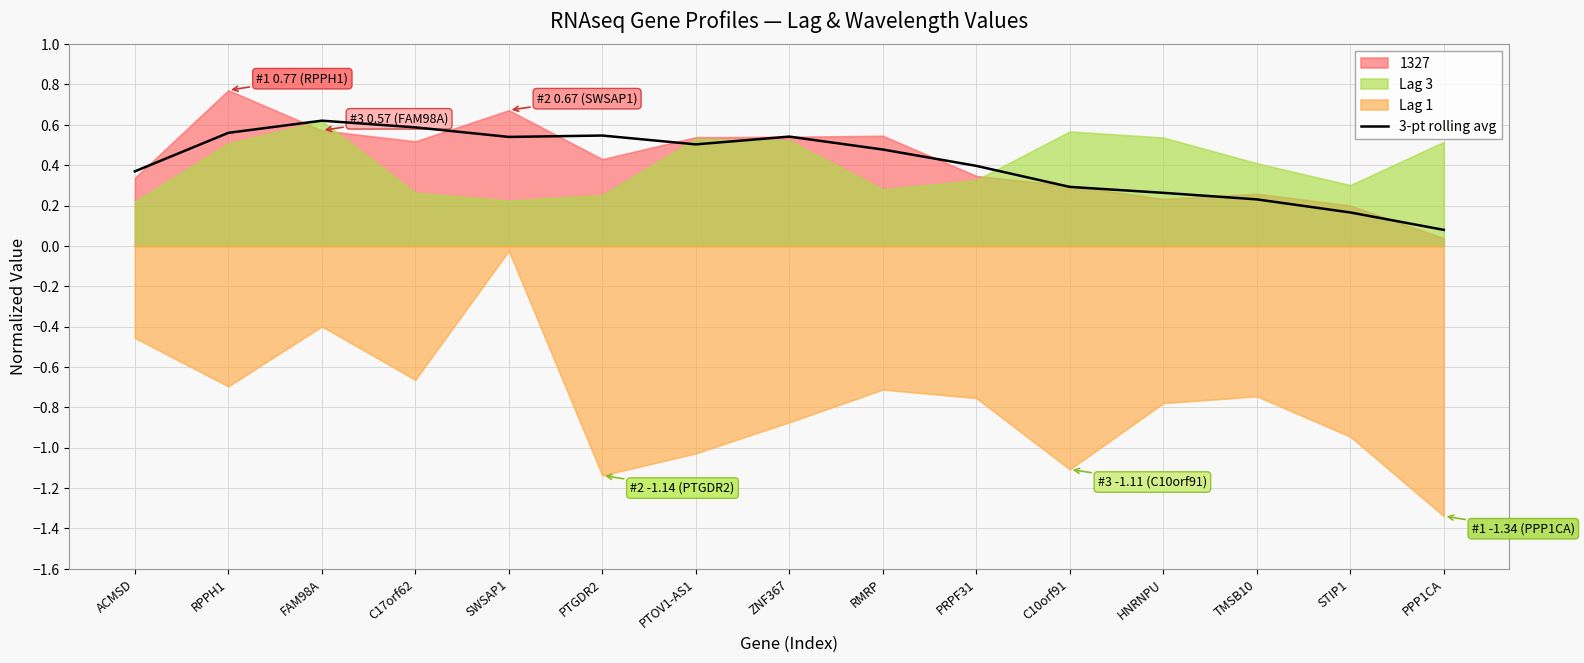

How many lines are shown in the chart?

1